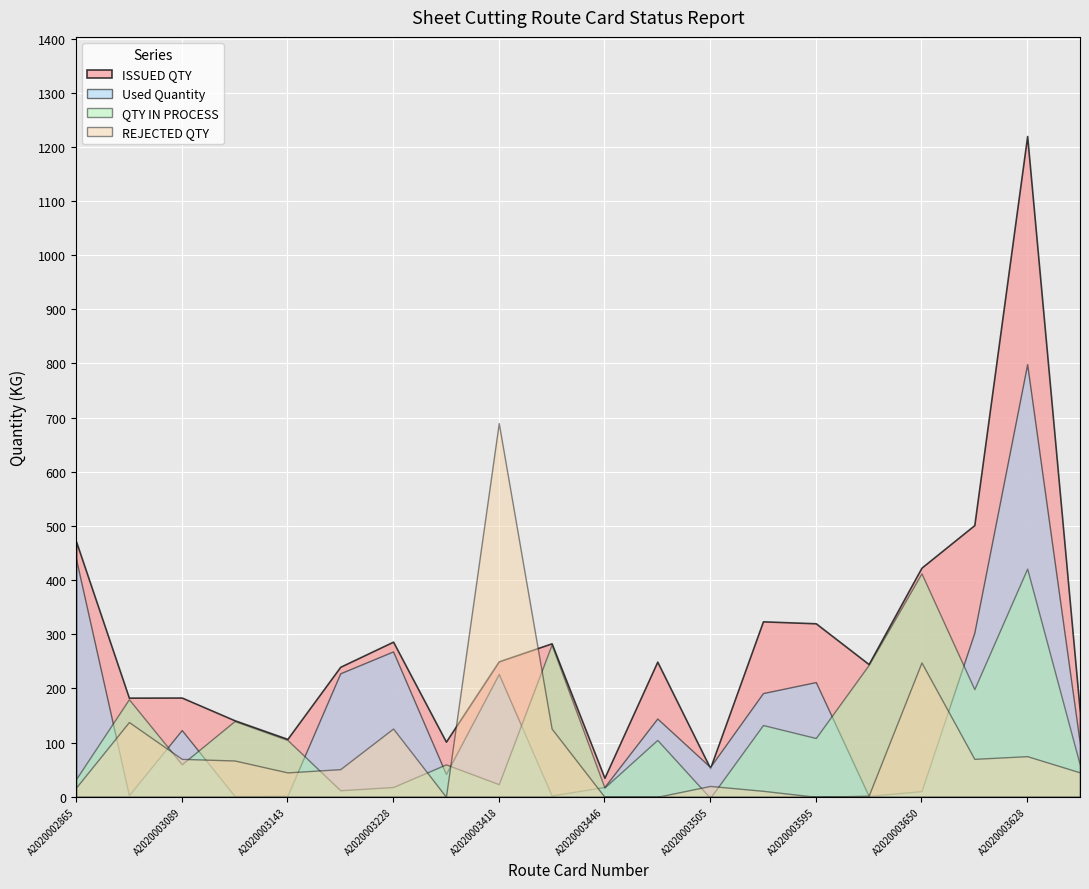

What is the sum of the Used Quantity values at A2020003505 and A2020003534?

246.5